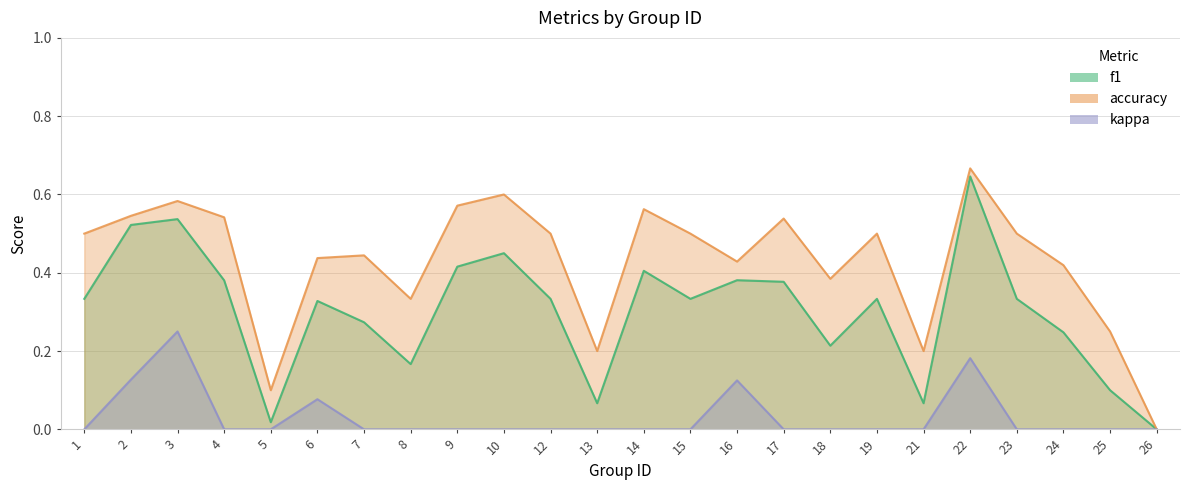

The accuracy series shows 0.2 at 25. True or false?

True